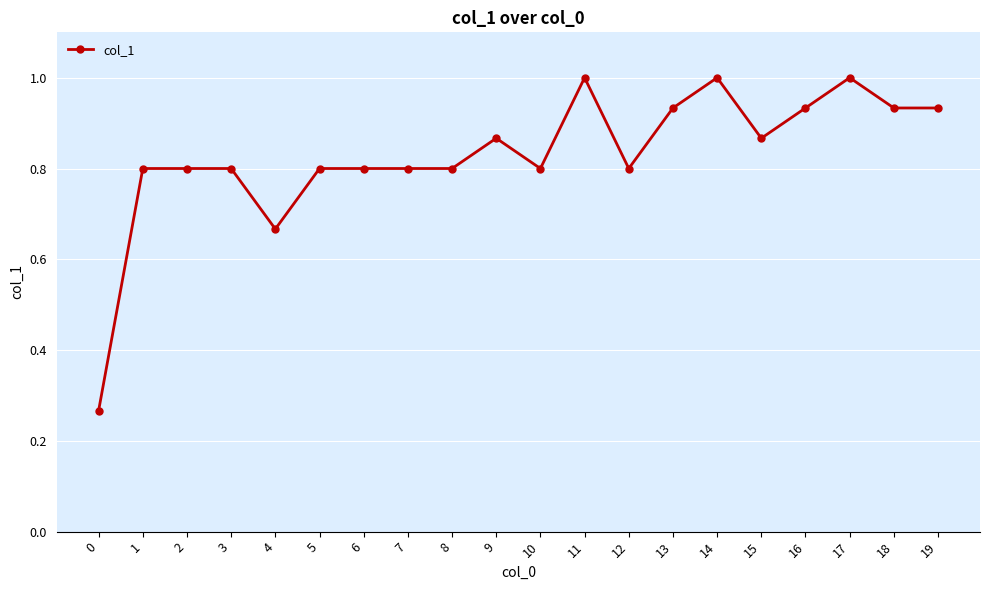

Between 7 and 16, which is larger?

16